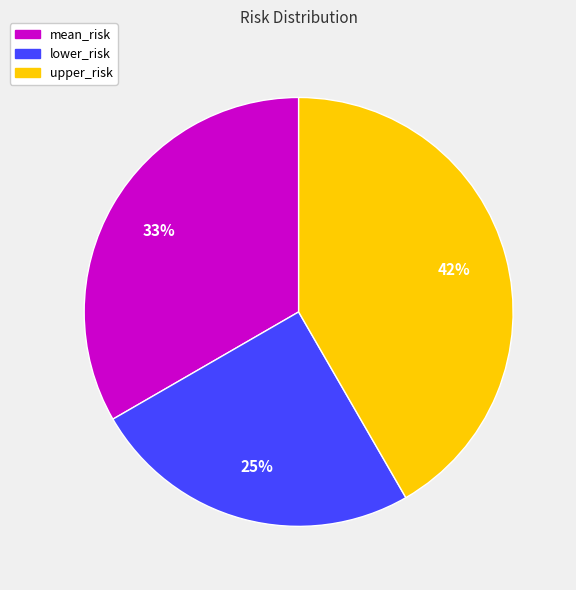

Approximately how many times larger is the value at mean_risk compared to upper_risk?

0.8